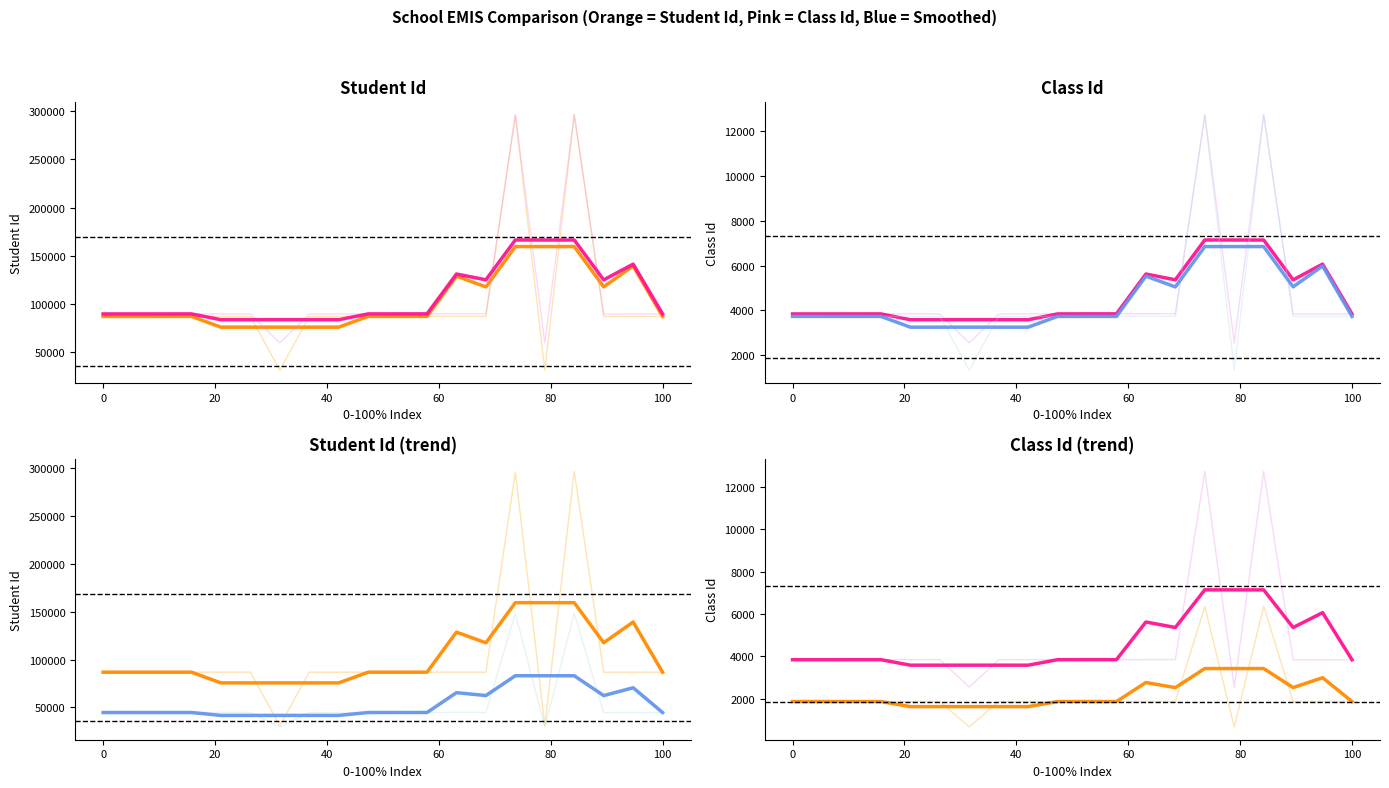

Does the chart have visible grid lines?

No